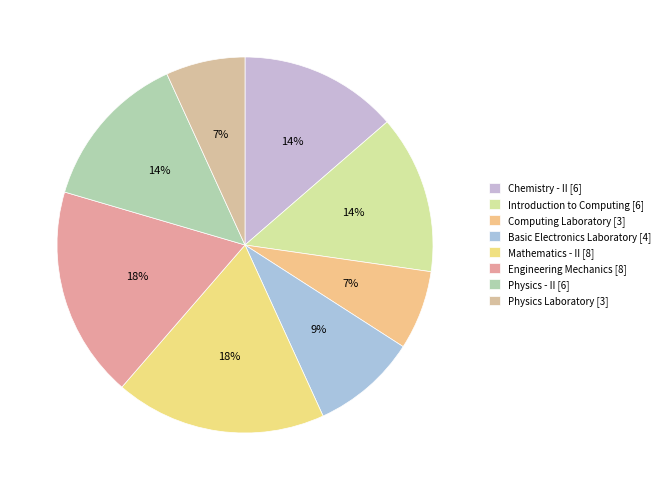

To the nearest percent, what is the difference between the Mathematics - II and Basic Electronics Laboratory slice percentages?

9%